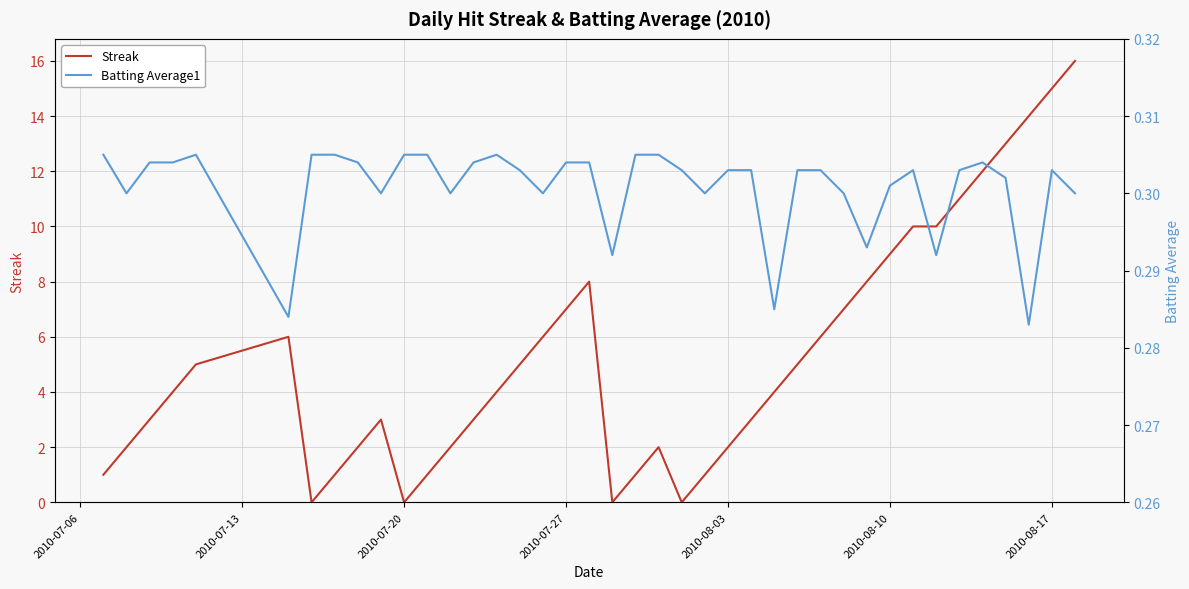

Rank the series by their average value, from highest to lowest.

Streak, Batting Average1